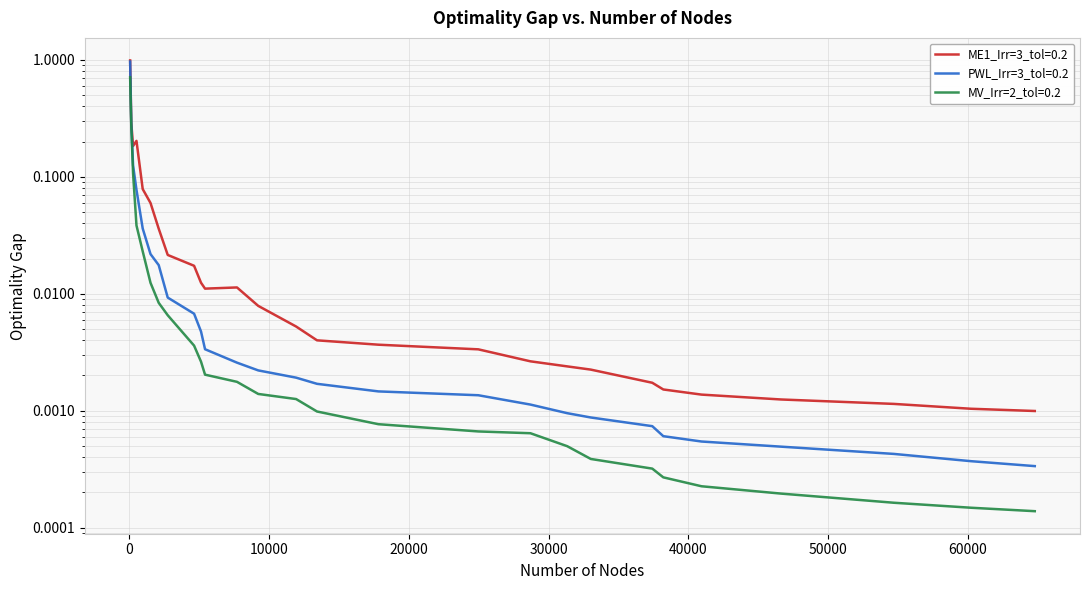

What are all the series names shown in the legend?

ME1_Irr=3_tol=0.2, PWL_Irr=3_tol=0.2, MV_Irr=2_tol=0.2